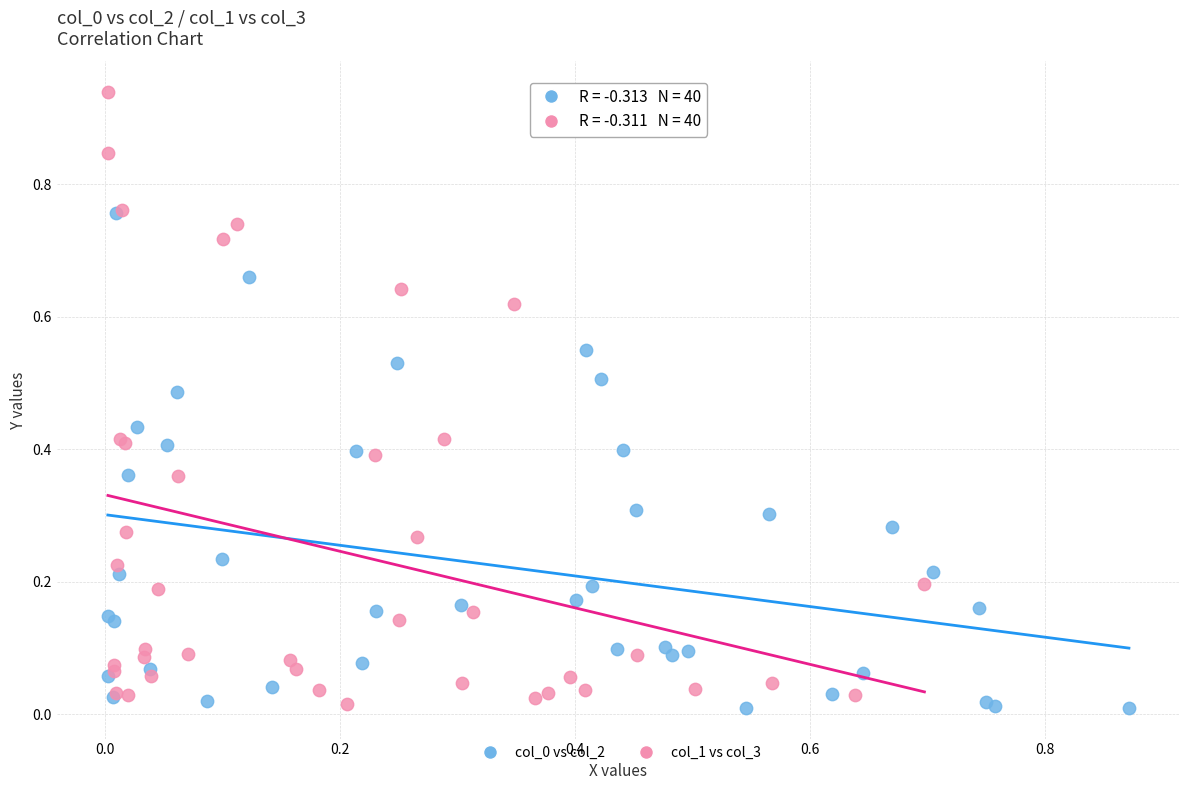

Which series has the largest Y range (max minus min)?

col_1 vs col_3